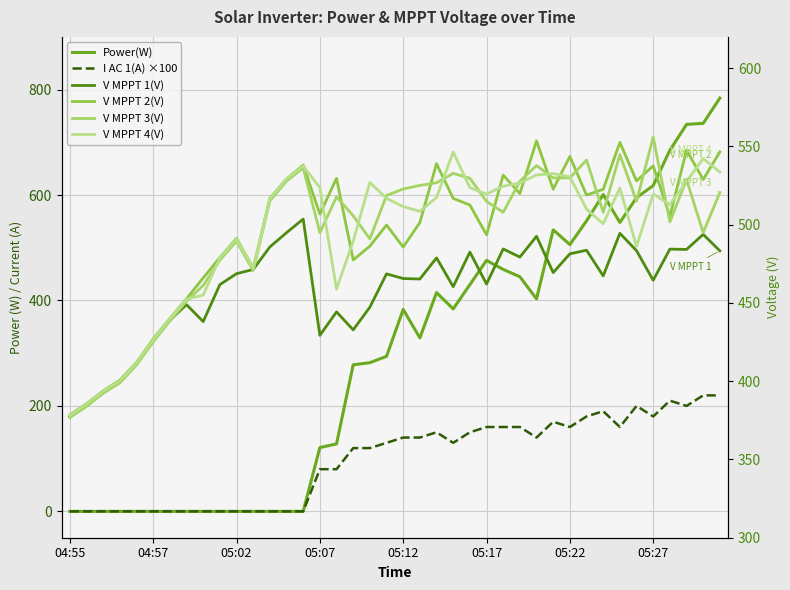

True or false: V MPPT 4(V) and V MPPT 1(V) intersect in this chart.

False